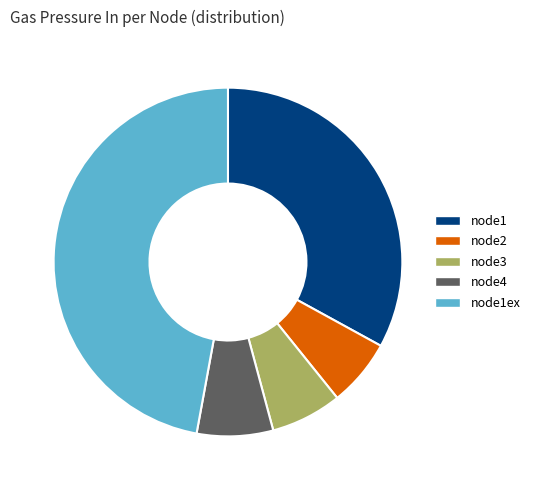

Is it true that node1ex is 47% of the pie?

True